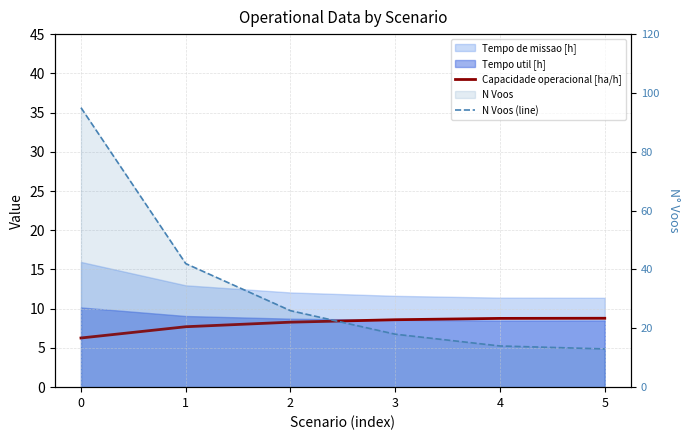

What is the difference between the second highest and second lowest values in the N Voos (line) series?

28.0